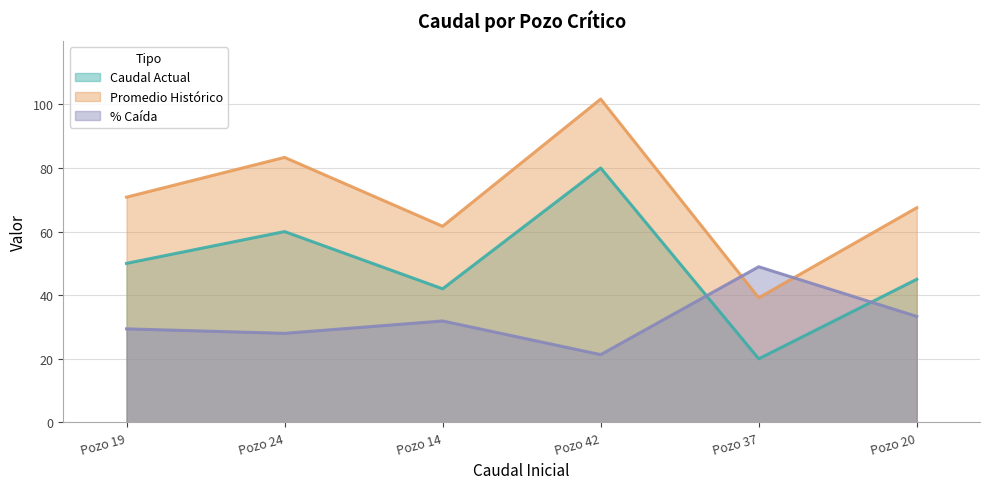

How many values in the Caudal Actual series exceed 50?

2